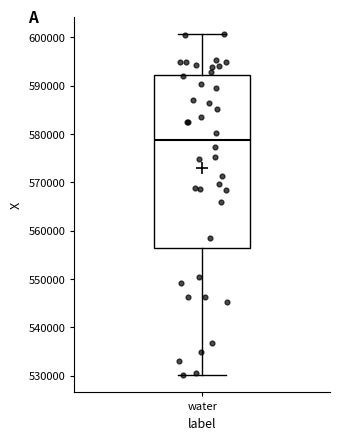

Read this box plot against the y-axis: the position of the median line, the range covered by the box, and the ends of both whiskers. The values are not printed on the chart, so give them approximately, as read against the axis.

median 579000, box 556000 to 592000, whiskers 530000 to 601000